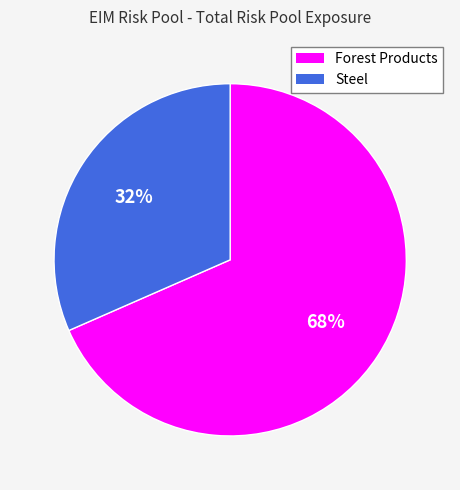

To the nearest percent, what is the average slice percentage?

50%